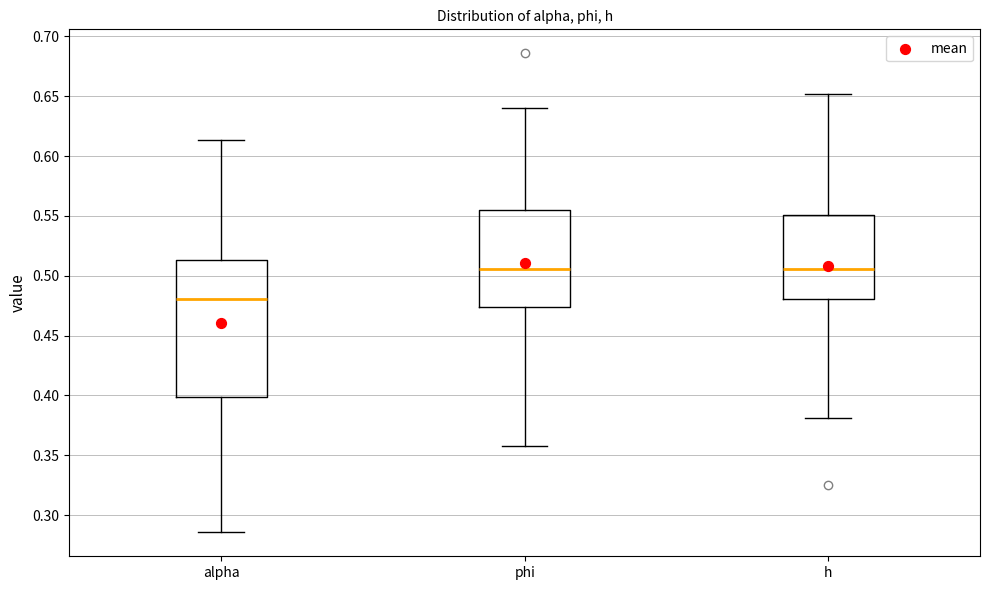

Reading left to right, read every box against the y-axis: the position of its median line, the range the box covers, and the ends of its whiskers. The values are not printed on the chart, so give them approximately, as read against the axis.

alpha: median 0.480, box 0.400 to 0.515, whiskers 0.285 to 0.615
phi: median 0.505, box 0.475 to 0.555, whiskers 0.360 to 0.640
h: median 0.505, box 0.480 to 0.550, whiskers 0.380 to 0.650